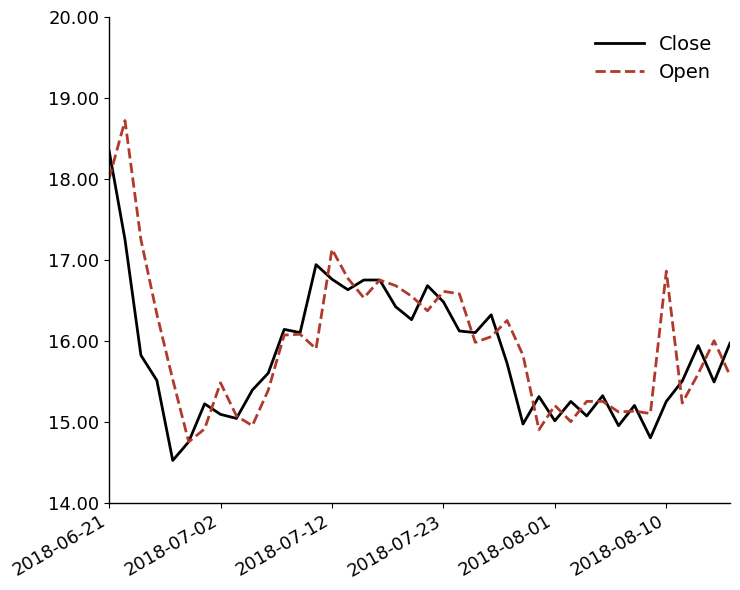

Which series has the widest spread of values?

Open